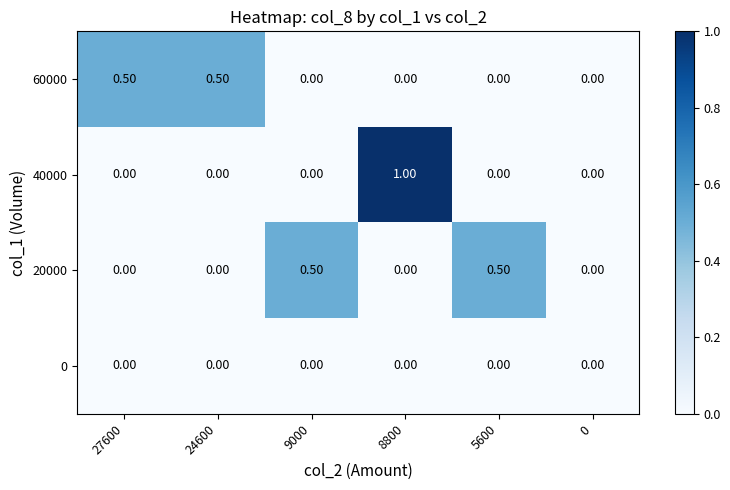

What is the difference between the maximum and minimum values in the 40000 series?

1.0